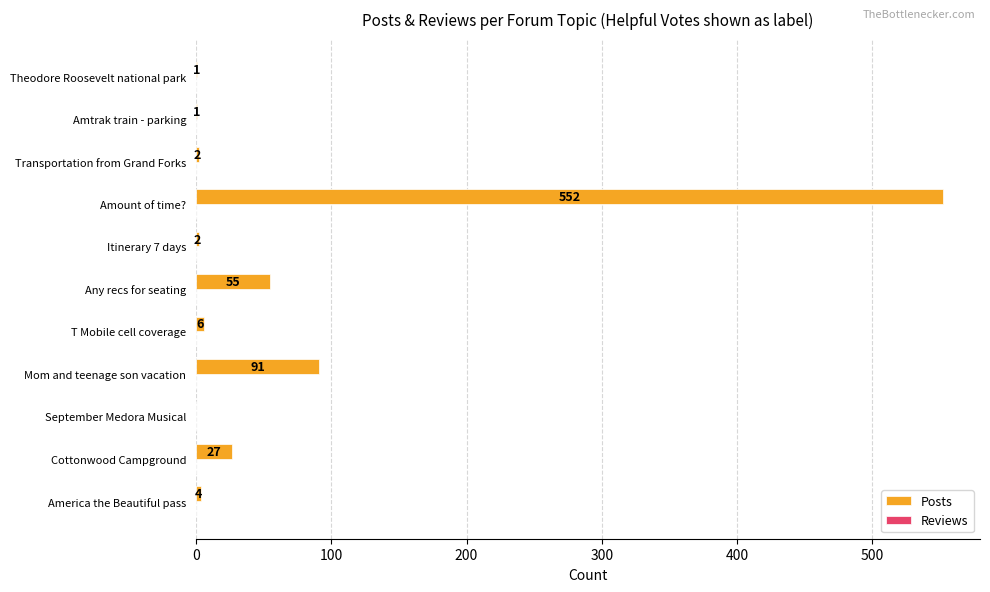

Is it true that the value at Theodore Roosevelt national park is 1?

True